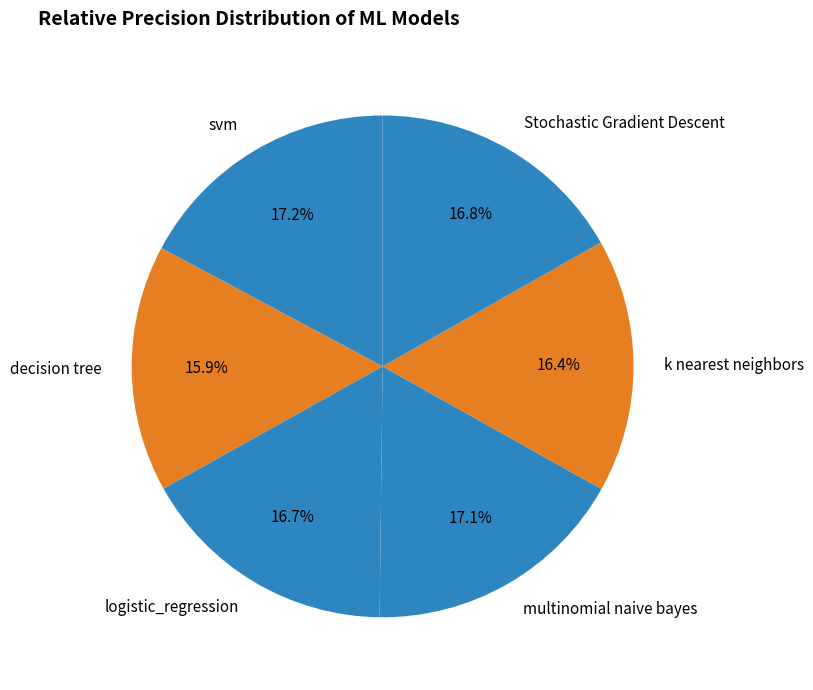

How much of the chart is everything except logistic_regression?

83.3%